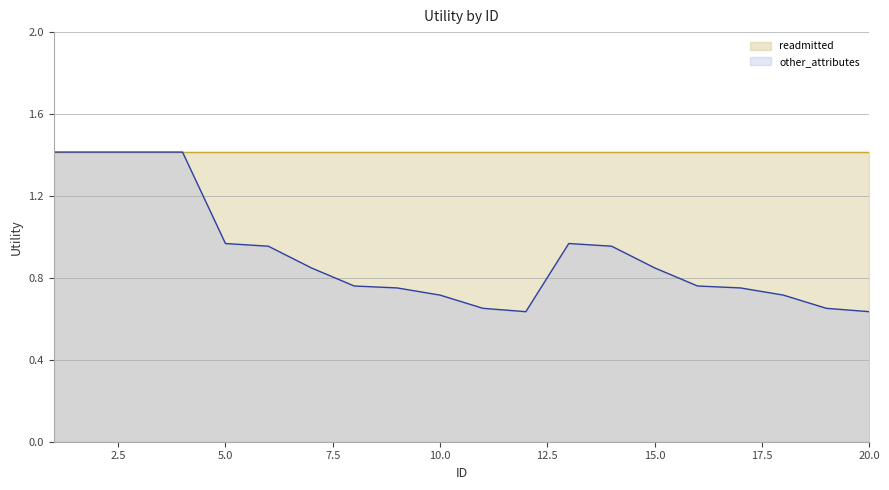

Reading left to right, transcribe all the data shown in this chart.

1.4	1.4	1.4	1.4	1.0	1.0	0.8	0.8	0.8	0.7	0.7	0.6	1.0	1.0	0.8	0.8	0.8	0.7	0.7	0.6